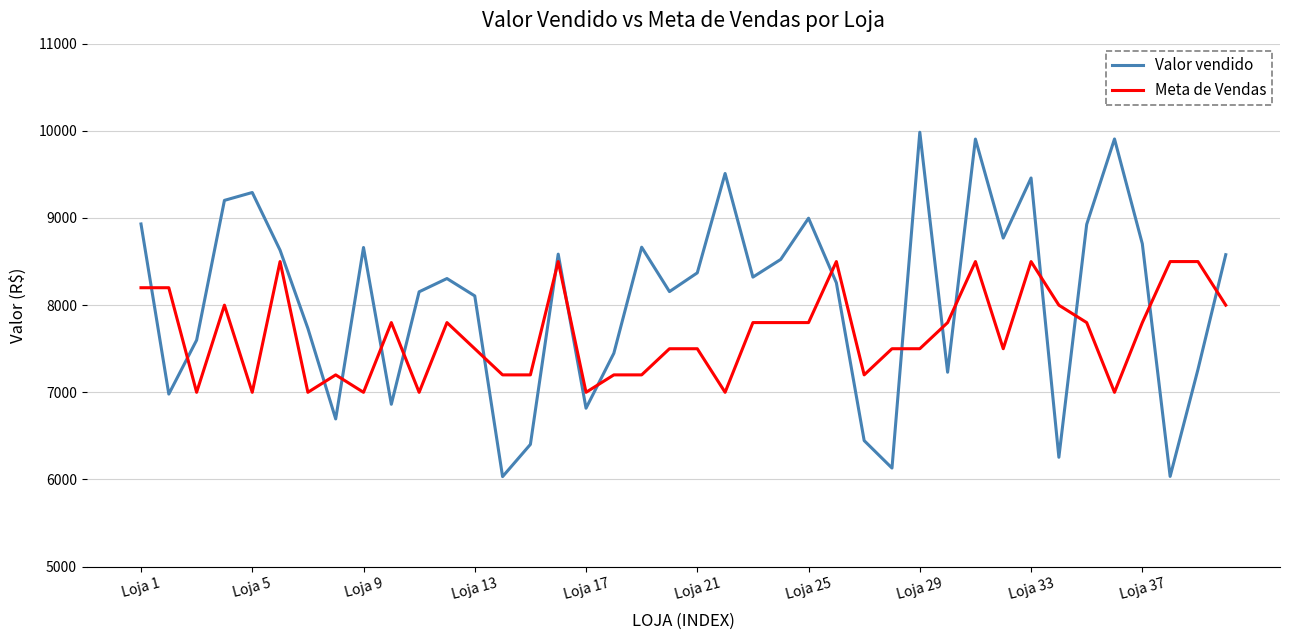

Which series ends up on top after the final intersection of Meta de Vendas and Valor vendido?

Valor vendido